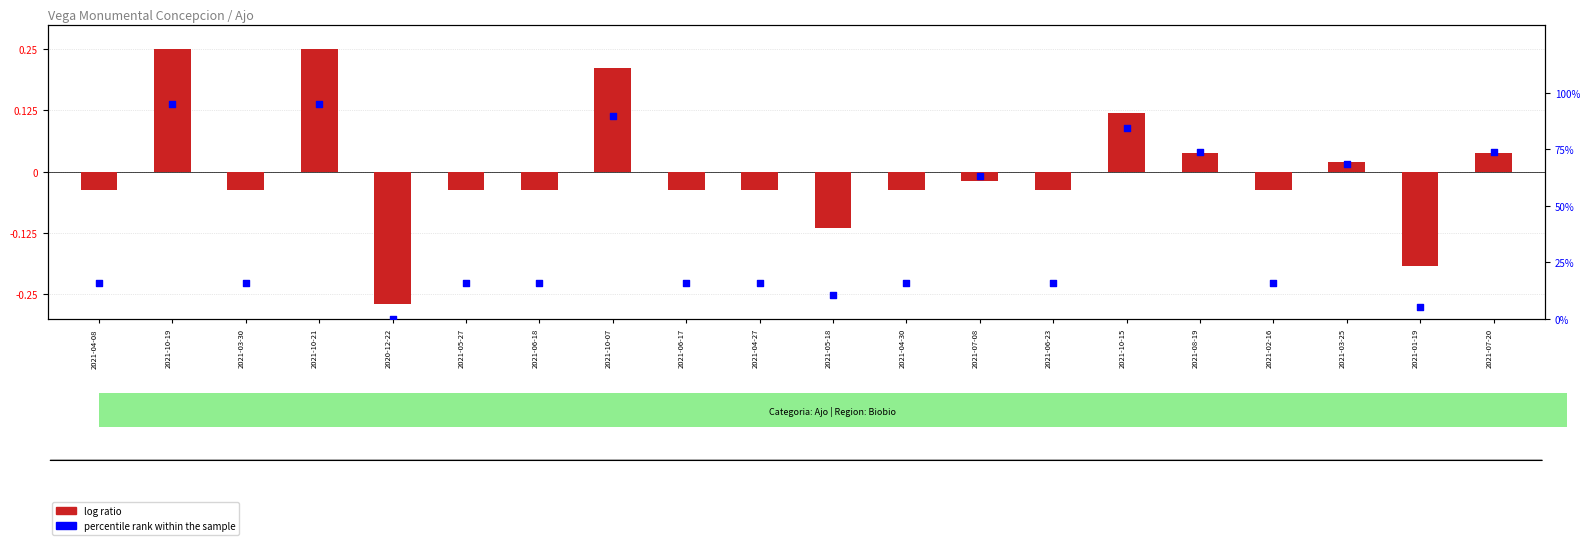

Is the value of percentile rank within the sample at 2021-04-27 greater than the value of log ratio at 2021-10-19?

Yes